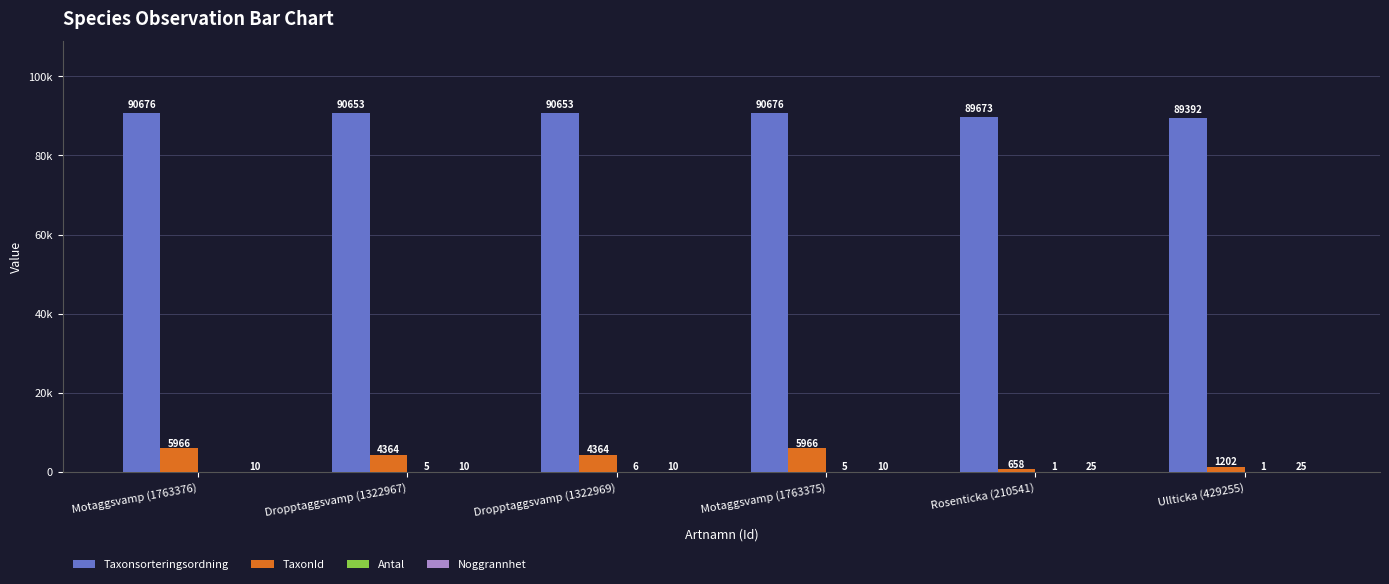

List the series in order of their peak value, lowest first.

Antal, Noggrannhet, TaxonId, Taxonsorteringsordning